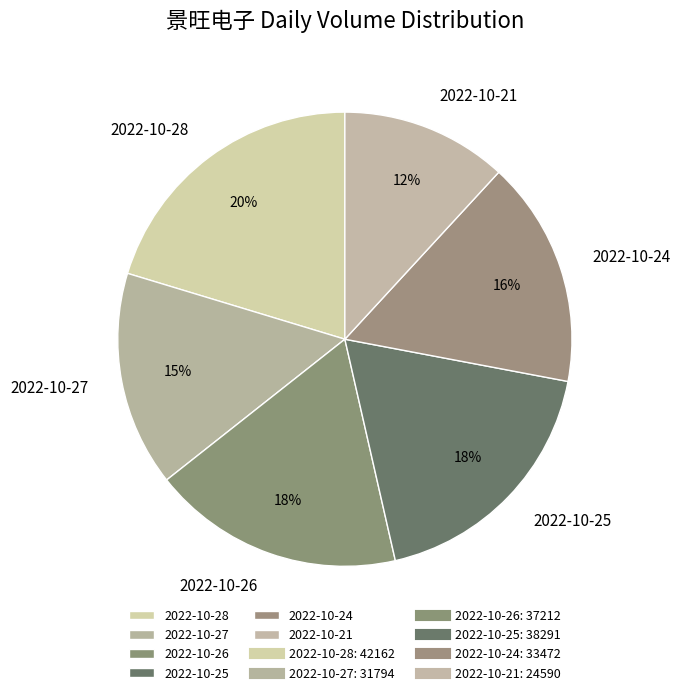

Which slice is the largest?

2022-10-28